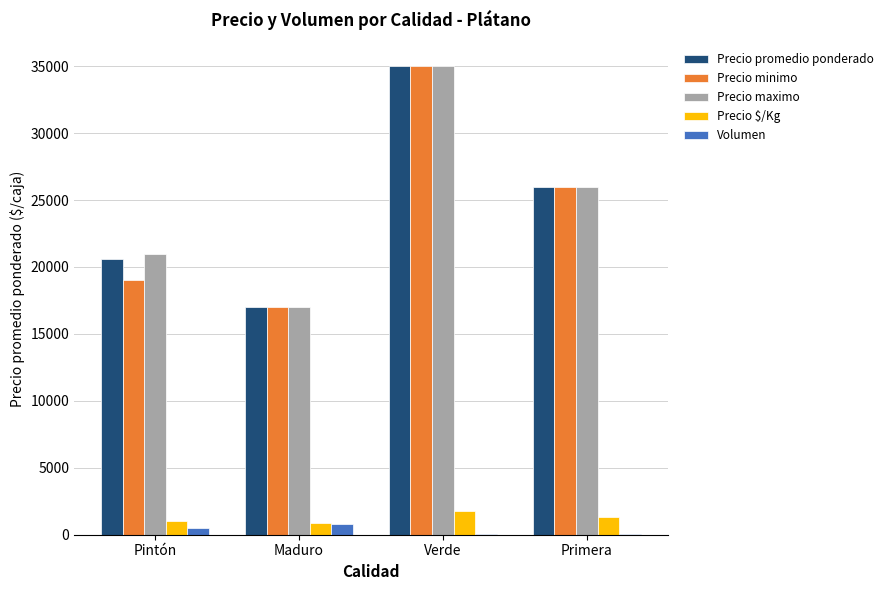

At which label does Precio $/Kg first exceed 1300?

Verde